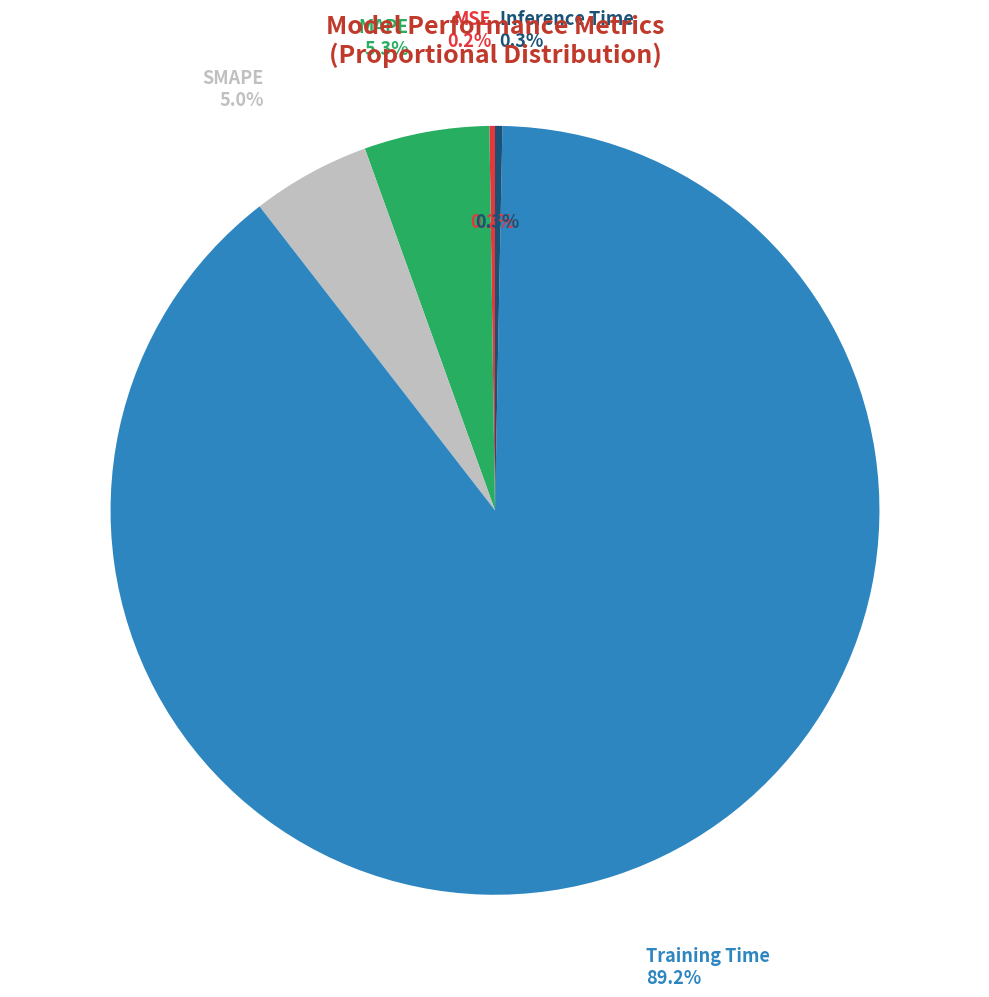

What is the smallest slice in the pie chart?

MSE